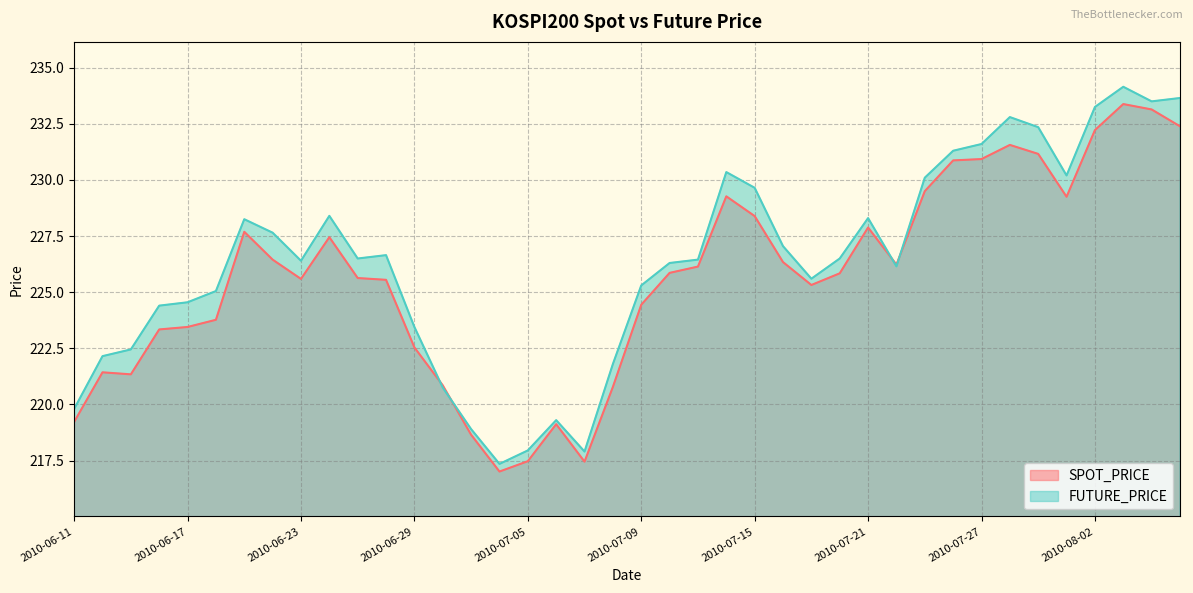

What position from the right is 2010-06-22?

33